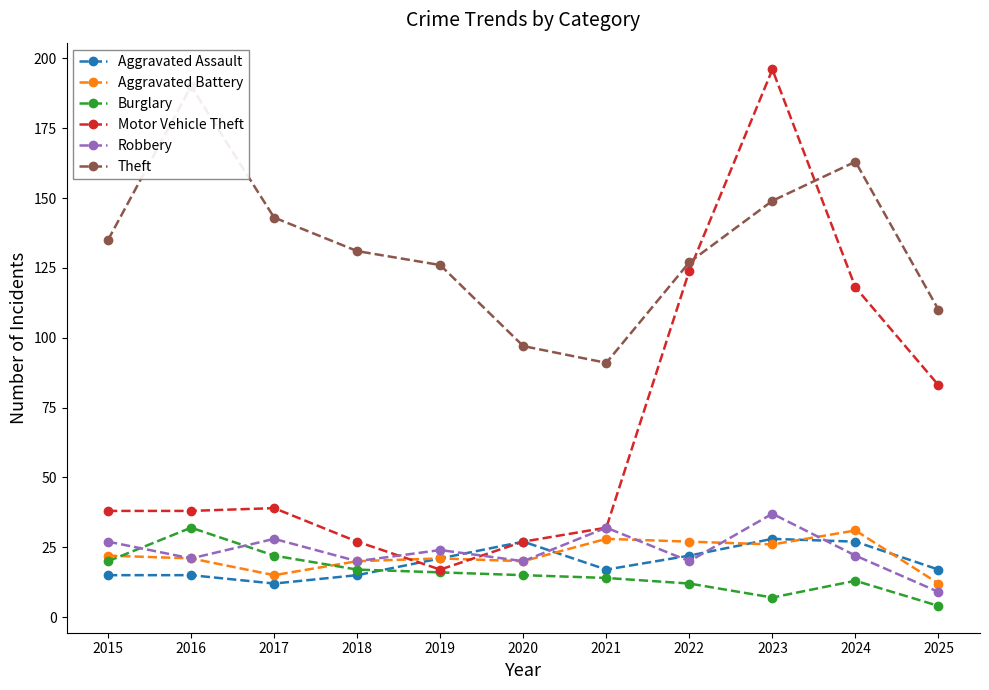

What is the difference between the maximum and minimum values in the Burglary series?

28